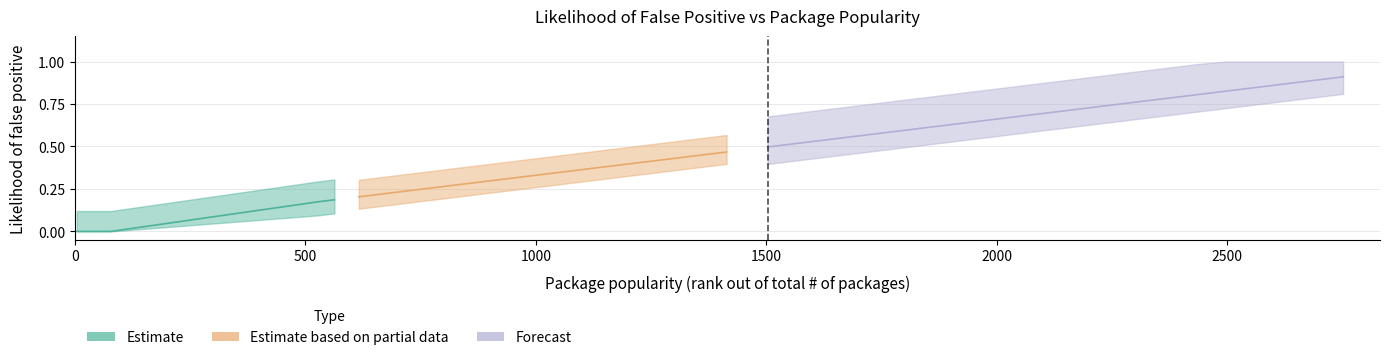

What is the value of the 25th point from the left?

0.8